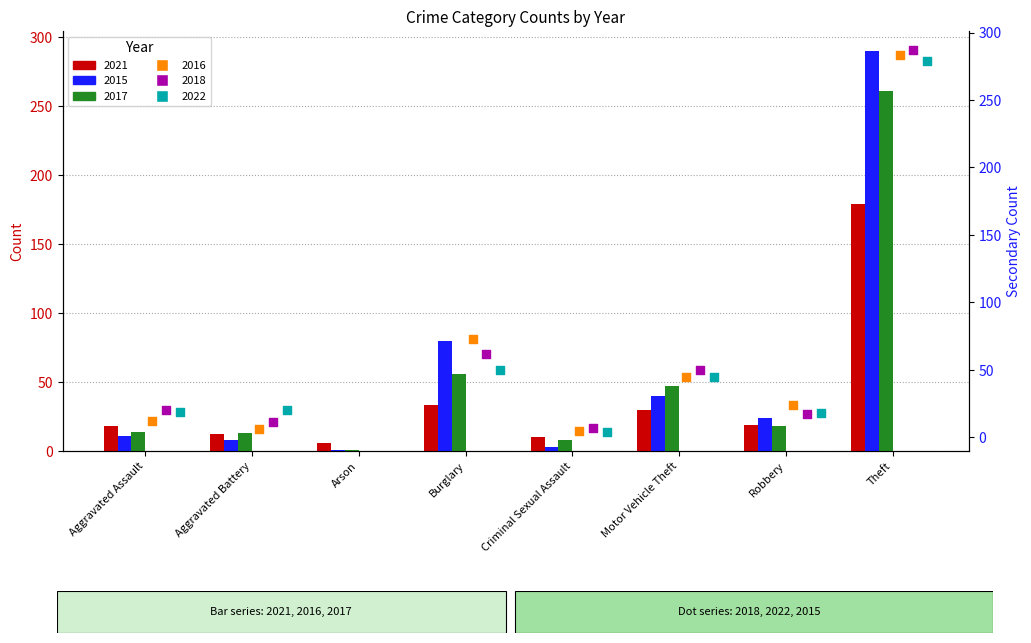

Which series has the largest total across all categories?

2015